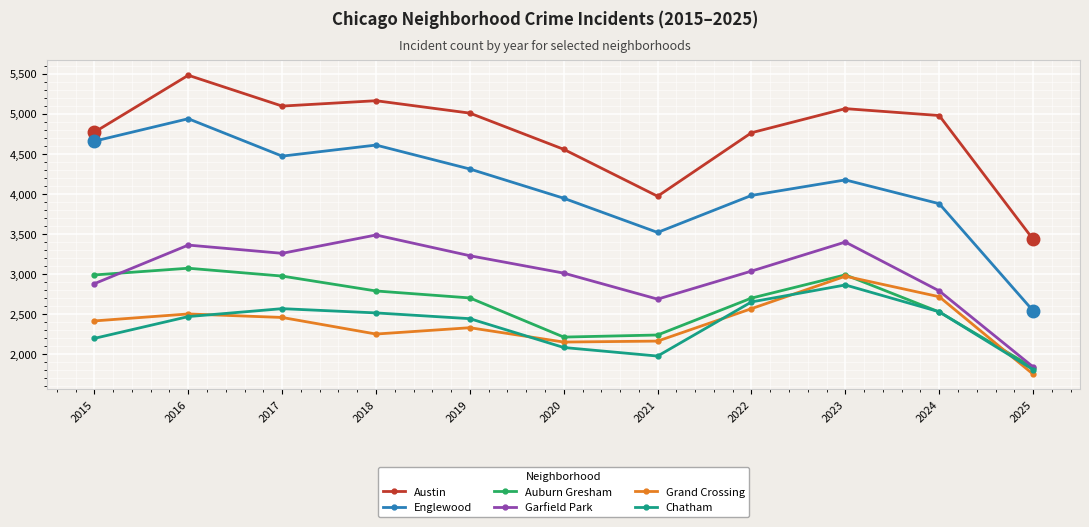

What is the difference between the second highest and second lowest values in the Garfield Park series?

713